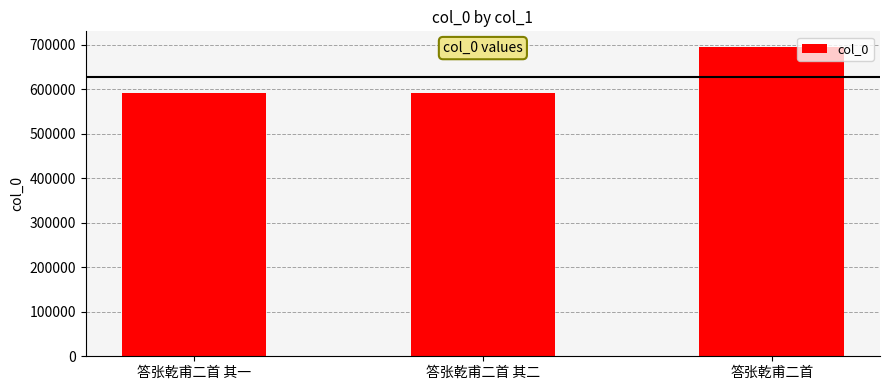

Which label corresponds to the largest value in the chart?

答张乾甫二首